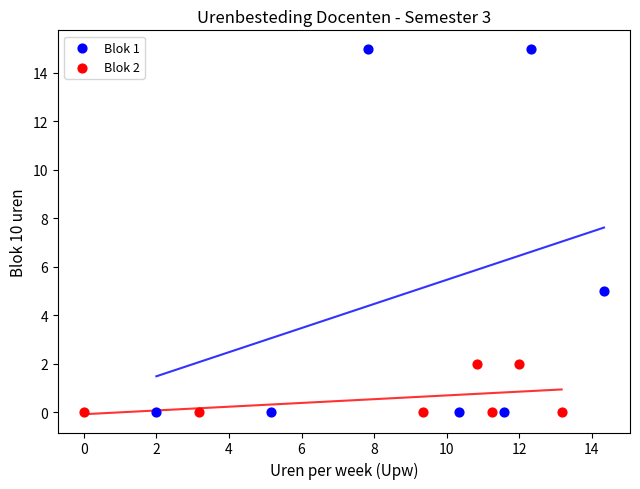

Which series has the widest spread of Y values?

Blok 1